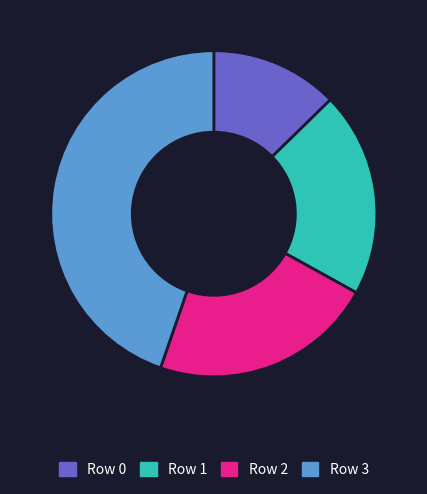

Rank the categories by value from lowest to highest.

Row 0, Row 1, Row 2, Row 3